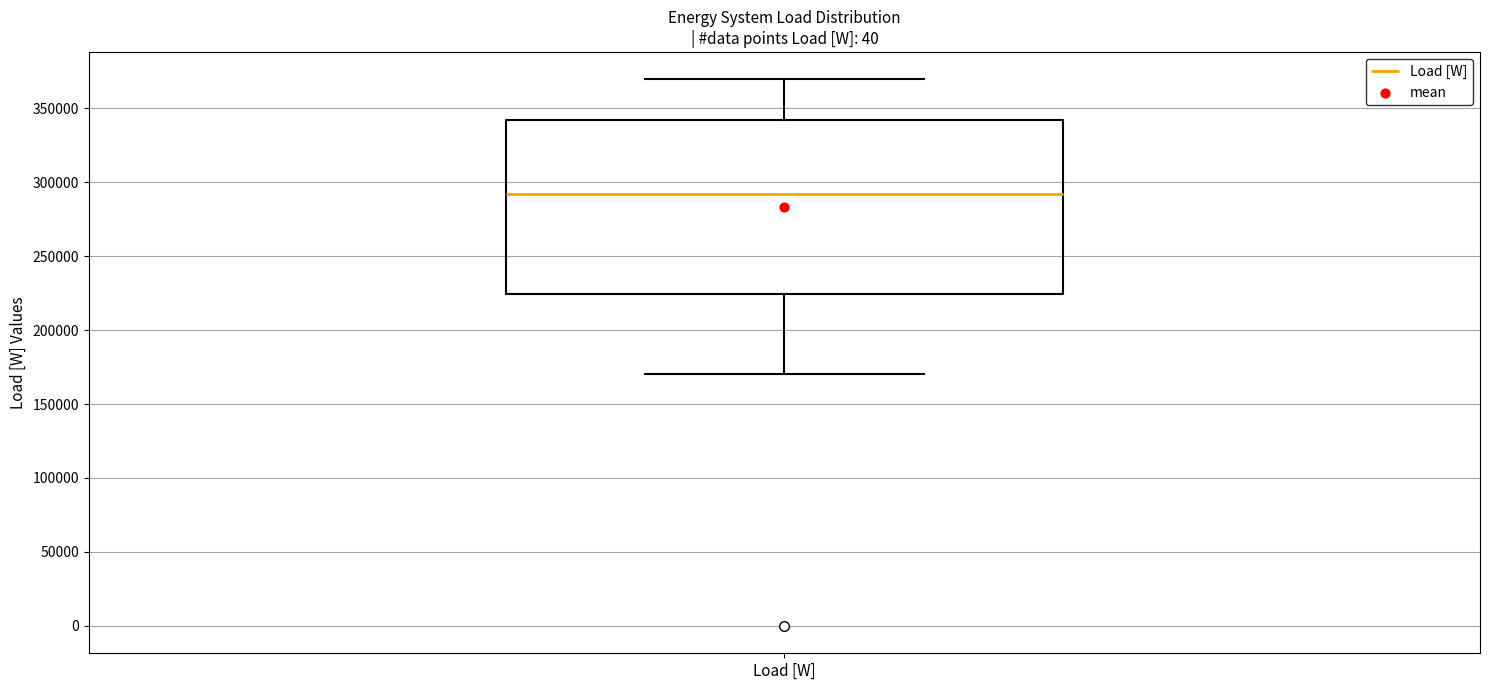

Where does the median line of the box for Load [W] sit on the y-axis? The values are not printed on the chart, so give them approximately, as read against the axis.

290000